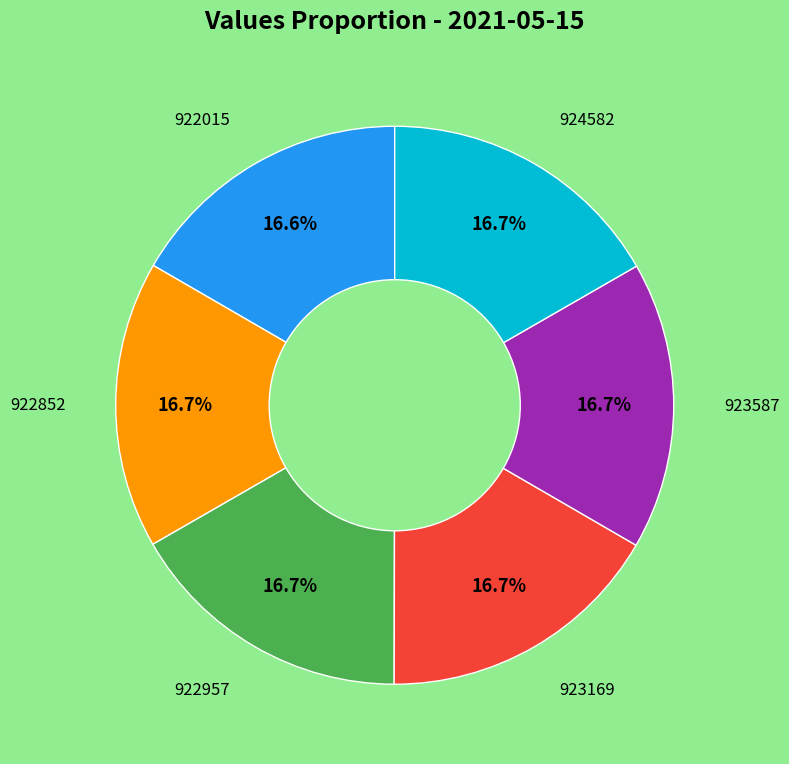

Does any single category account for the majority?

No